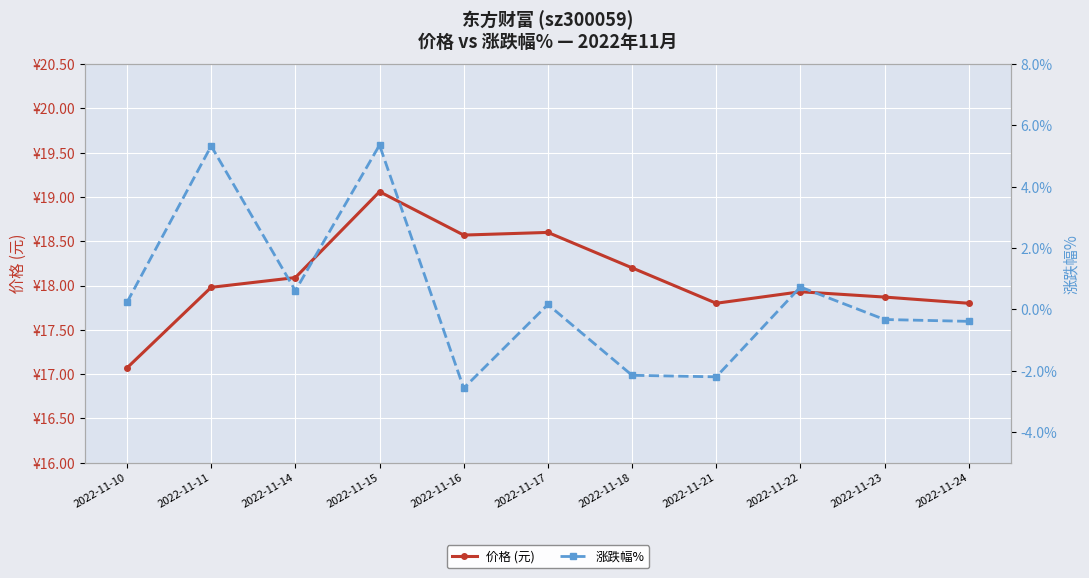

Reading left to right, what are all the values shown in this chart?

价格 (元): 17.1	18.0	18.1	19.1	18.6	18.6	18.2	17.8	17.9	17.9	17.8
涨跌幅%: 0.2	5.3	0.6	5.4	-2.6	0.2	-2.1	-2.2	0.7	-0.3	-0.4